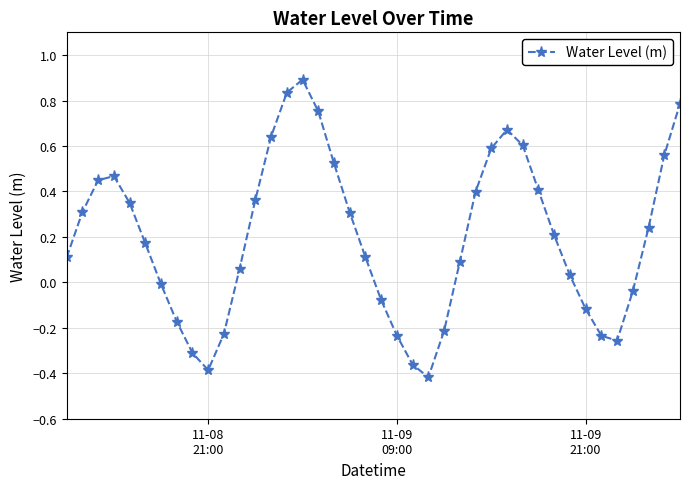

What is the difference between the maximum and minimum values?

1.3